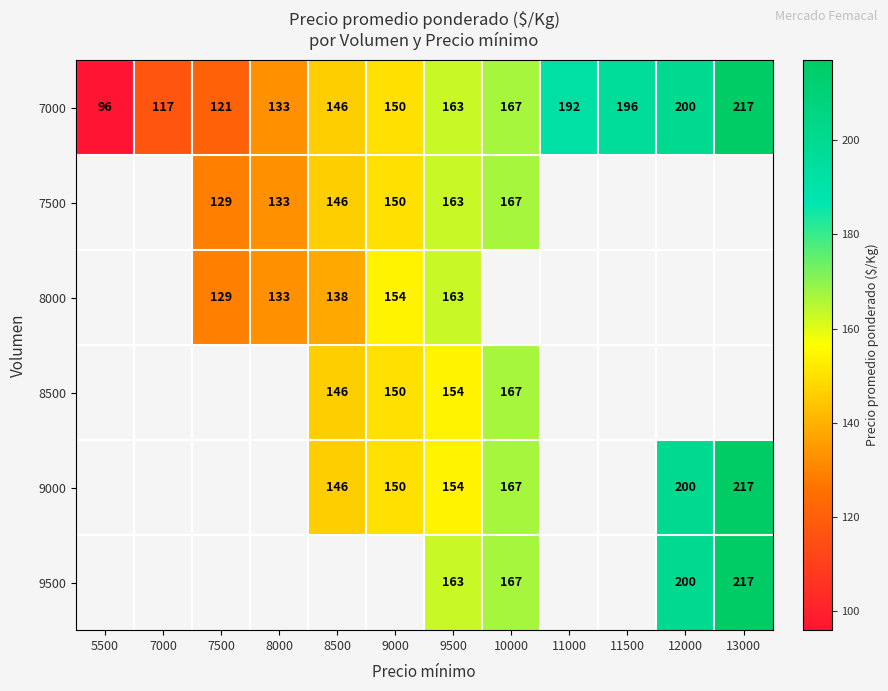

At which category is the sum across all series the highest?

9500